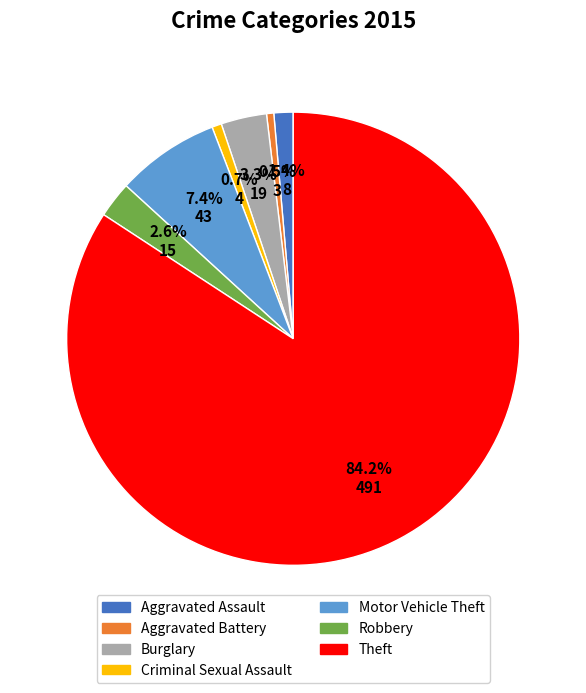

What is the majority slice?

Theft